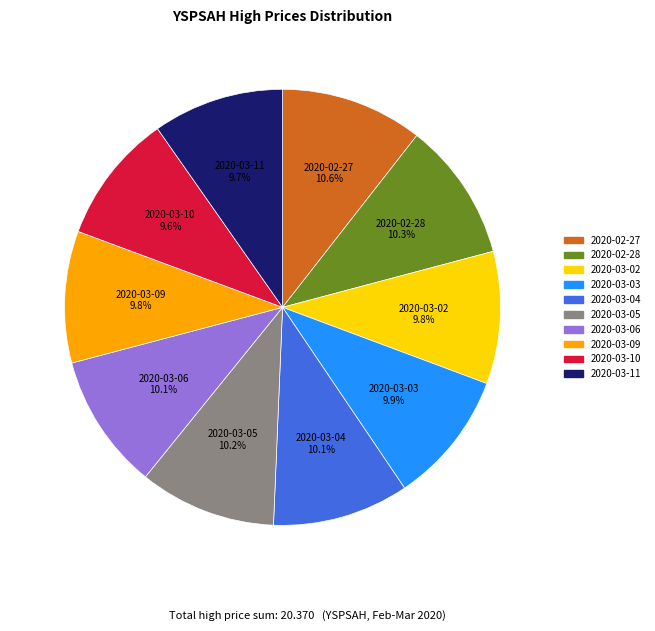

True or false: 2020-02-28 accounts for 24% of the total.

False